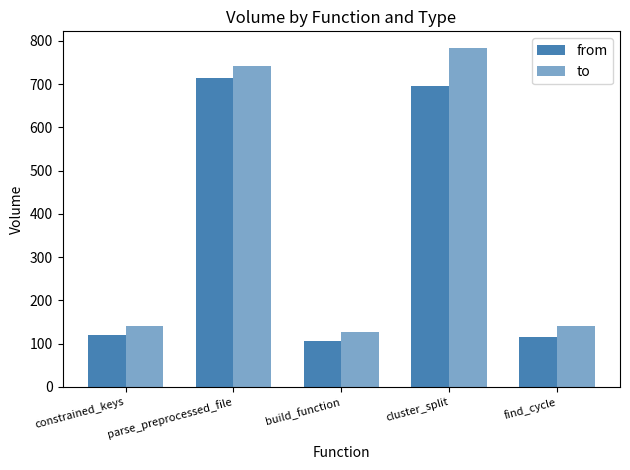

What is the approximate value of from at cluster_split?

694.7